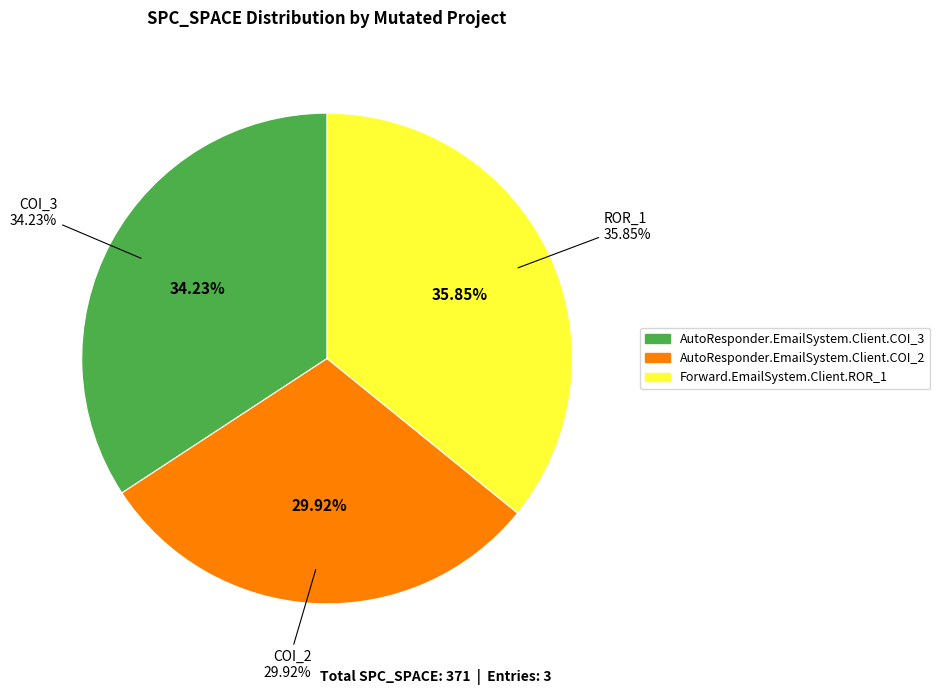

Is the sum of AutoResponder.EmailSystem.Client.COI_3 and AutoResponder.EmailSystem.Client.COI_2 greater than half?

Yes